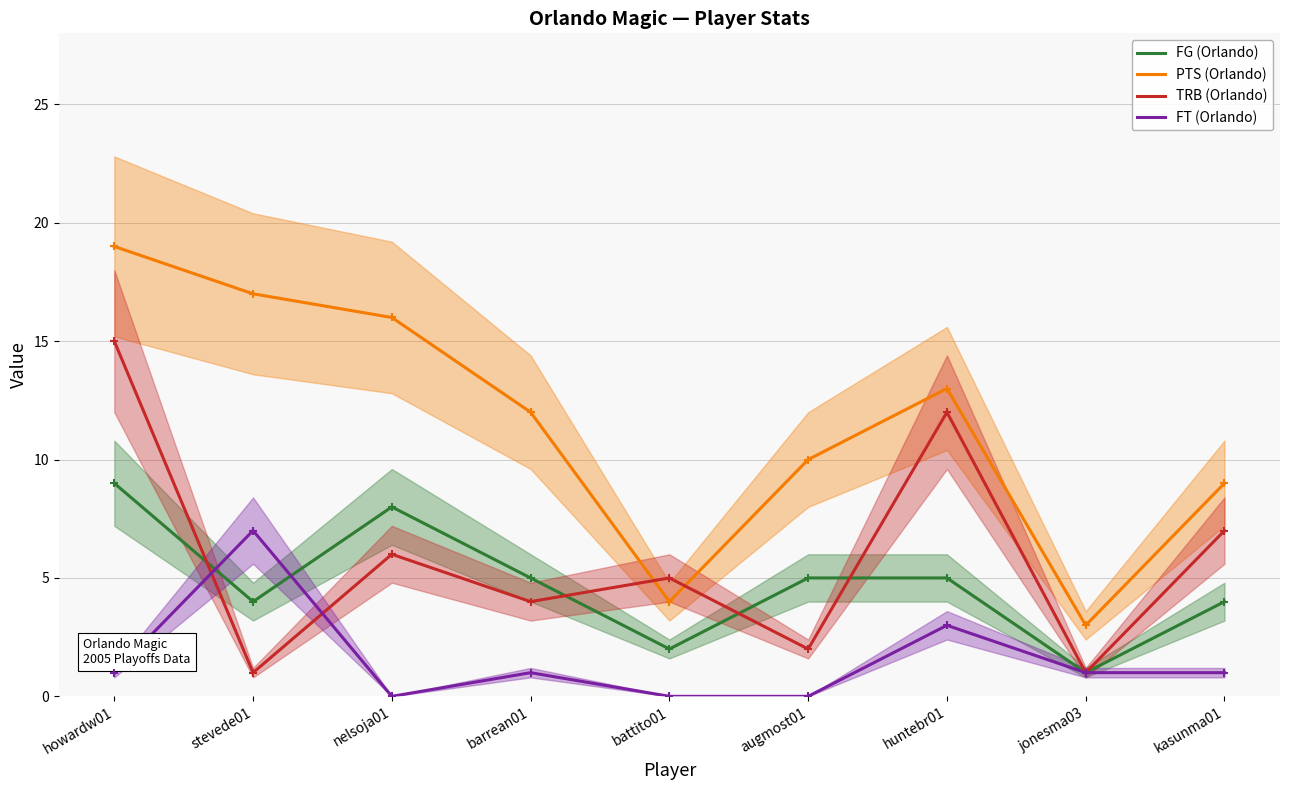

At which label is FG (Orlando) closest to 5?

barrean01